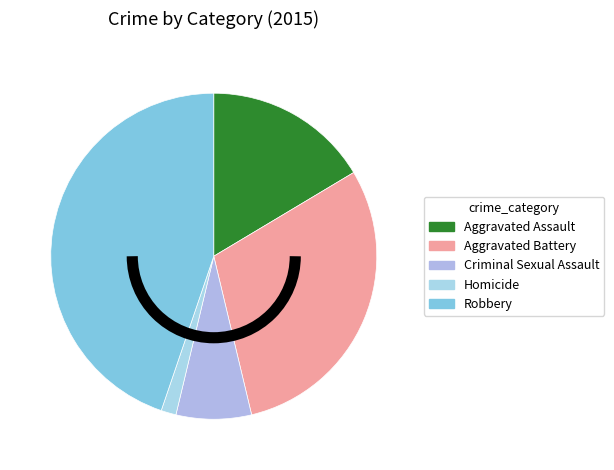

Which category has the biggest portion of the pie?

Robbery